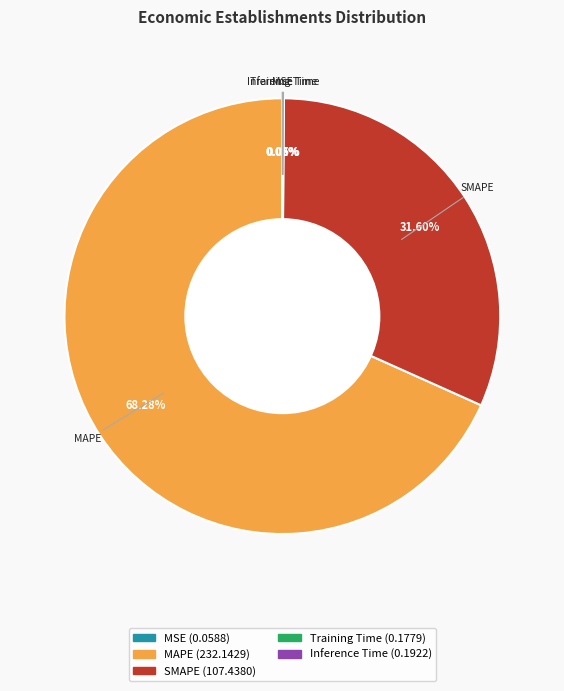

Which category has the biggest portion of the pie?

MAPE